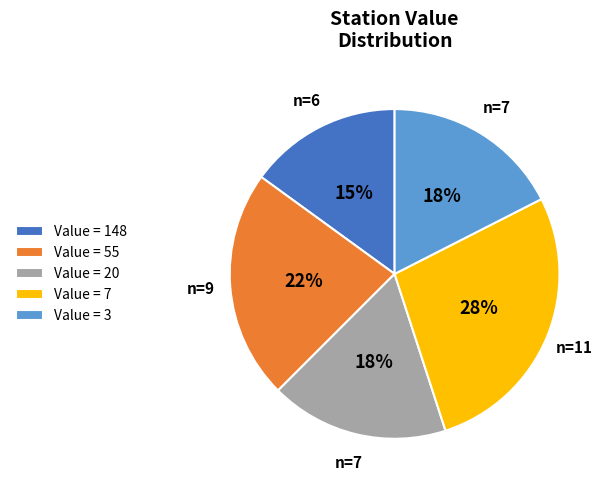

Count the number of slices in the pie.

5